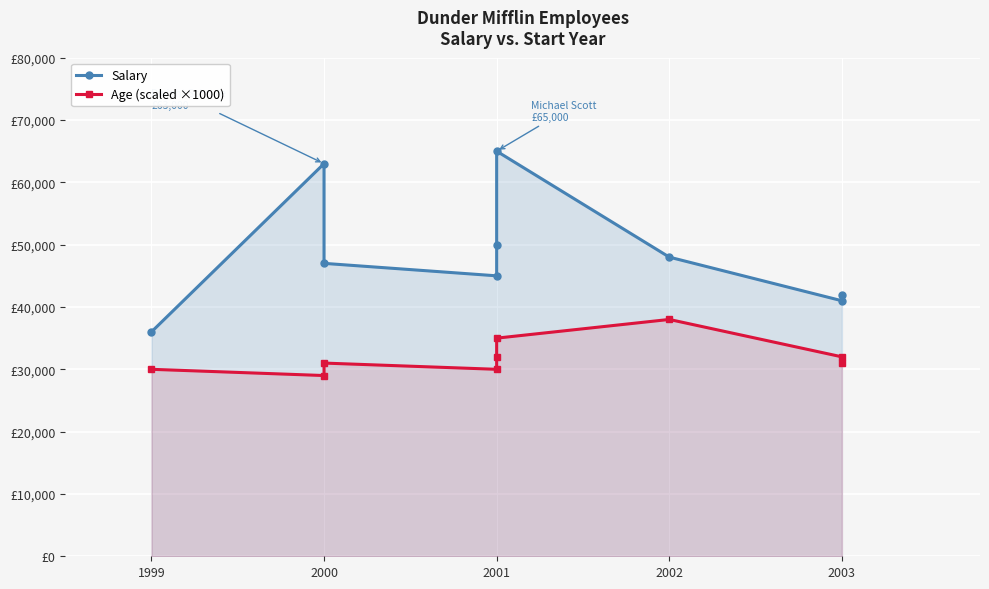

How many lines are shown in the chart?

2